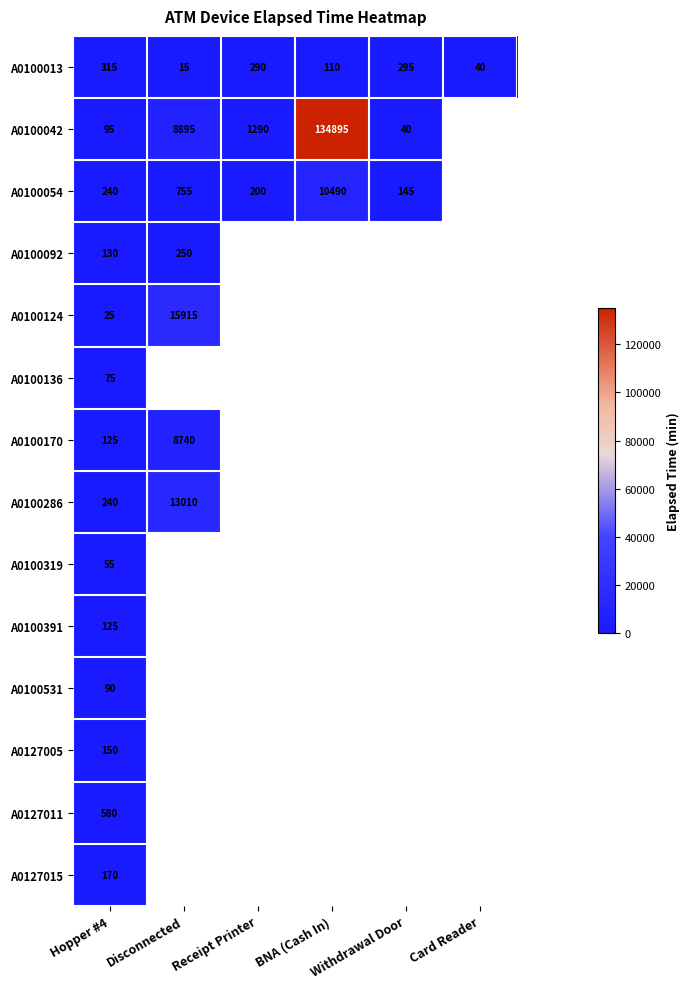

The A0100054 series shows 200 at Receipt Printer. True or false?

True